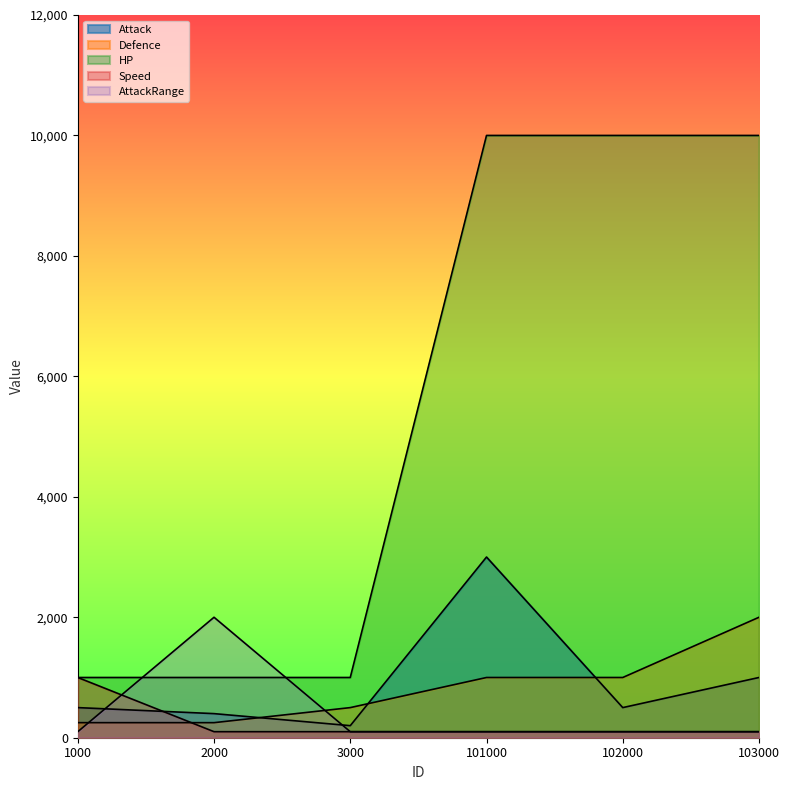

Reading left to right, extract all data points from this chart.

Attack: 500	400	200	3000	500	1000
Defence: 250	250	500	1000	1000	2000
HP: 1000	1000	1000	10000	10000	10000
Speed: 1000	100	100	100	100	100
AttackRange: 100	2000	100	100	100	100